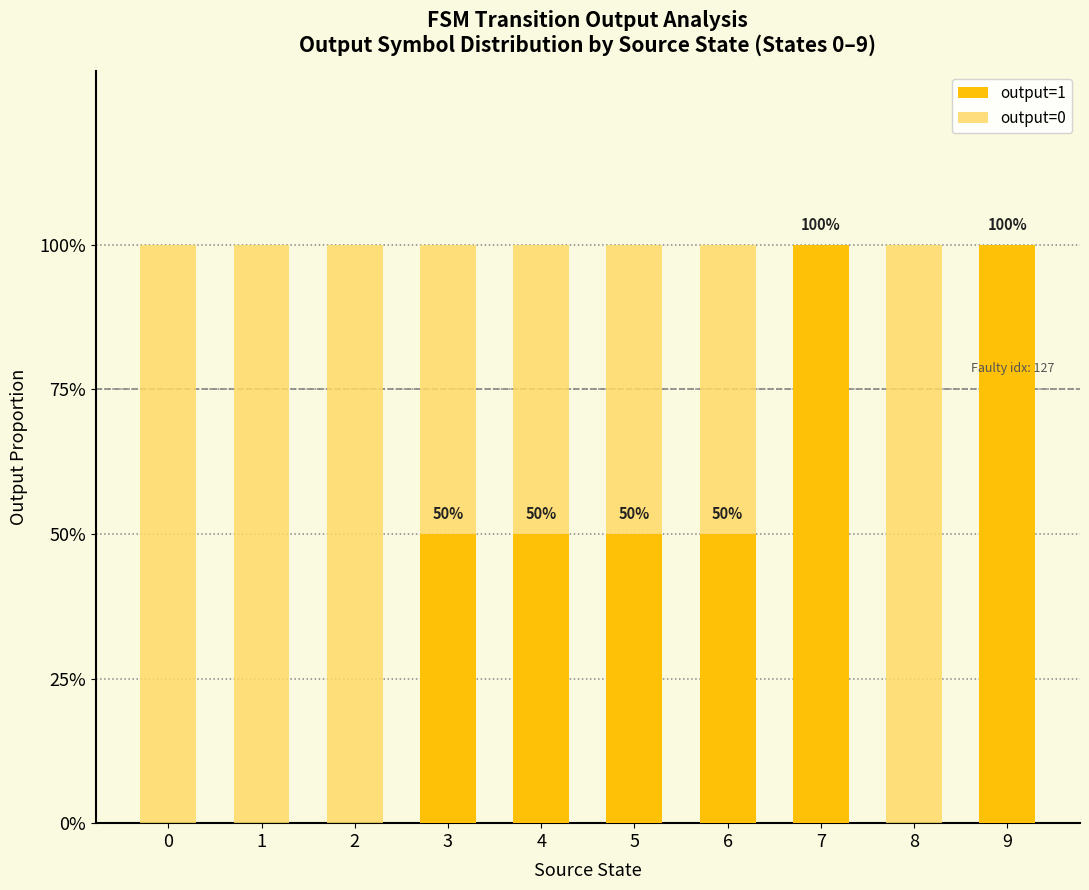

Are the bars horizontal?

No